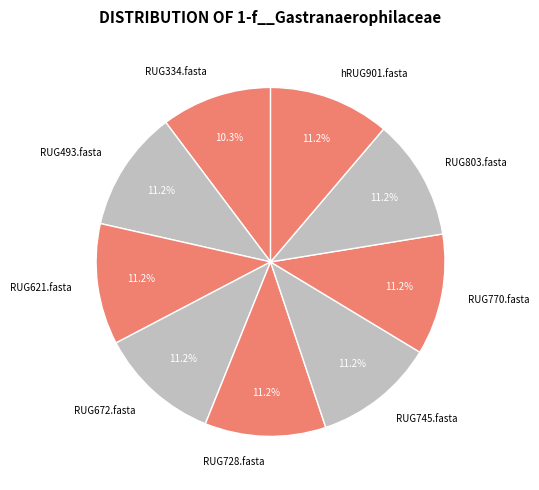

To the nearest percent, what portion does RUG803.fasta represent?

11%